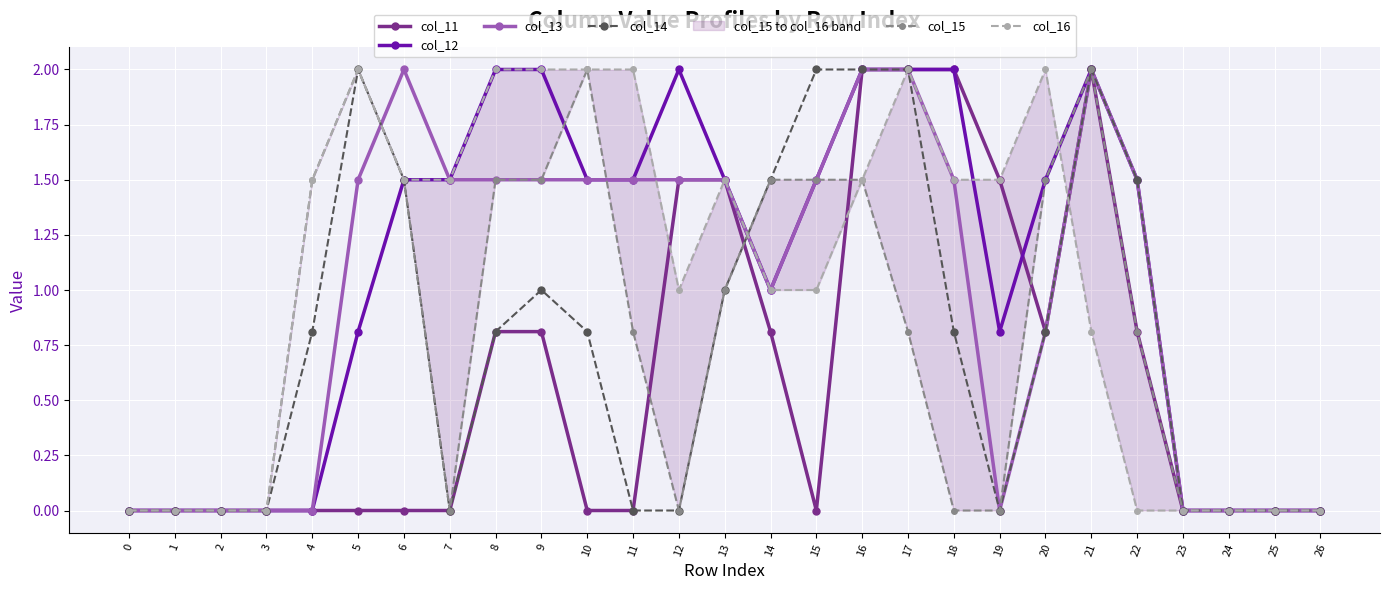

How many interior local valleys does the col_15 series have?

2